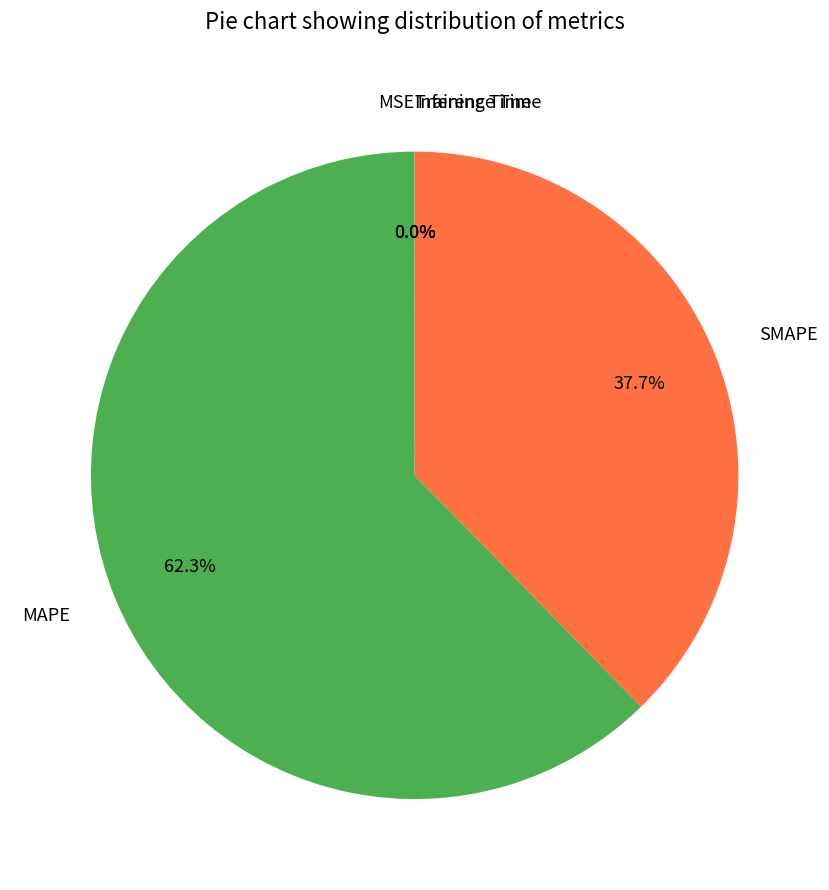

Which slice is the largest?

MAPE